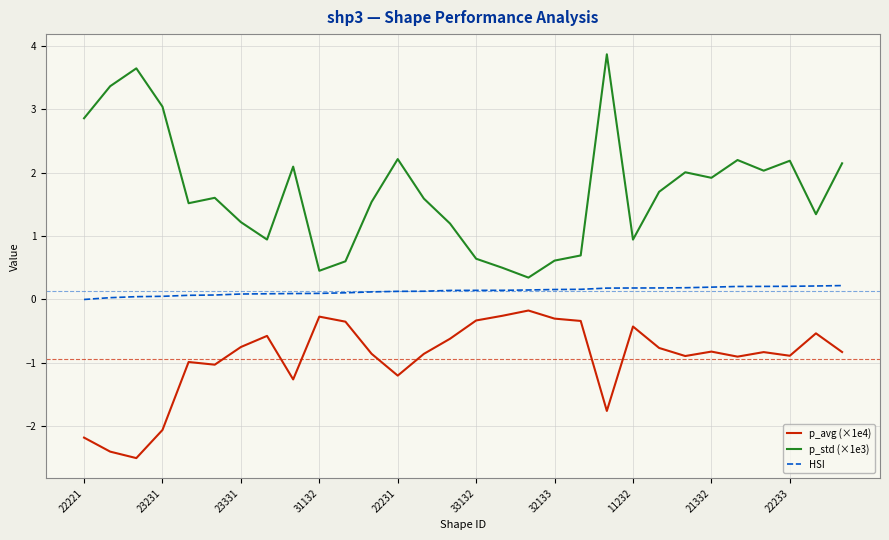

Which series has the largest total across all categories?

p_std (×1e3)